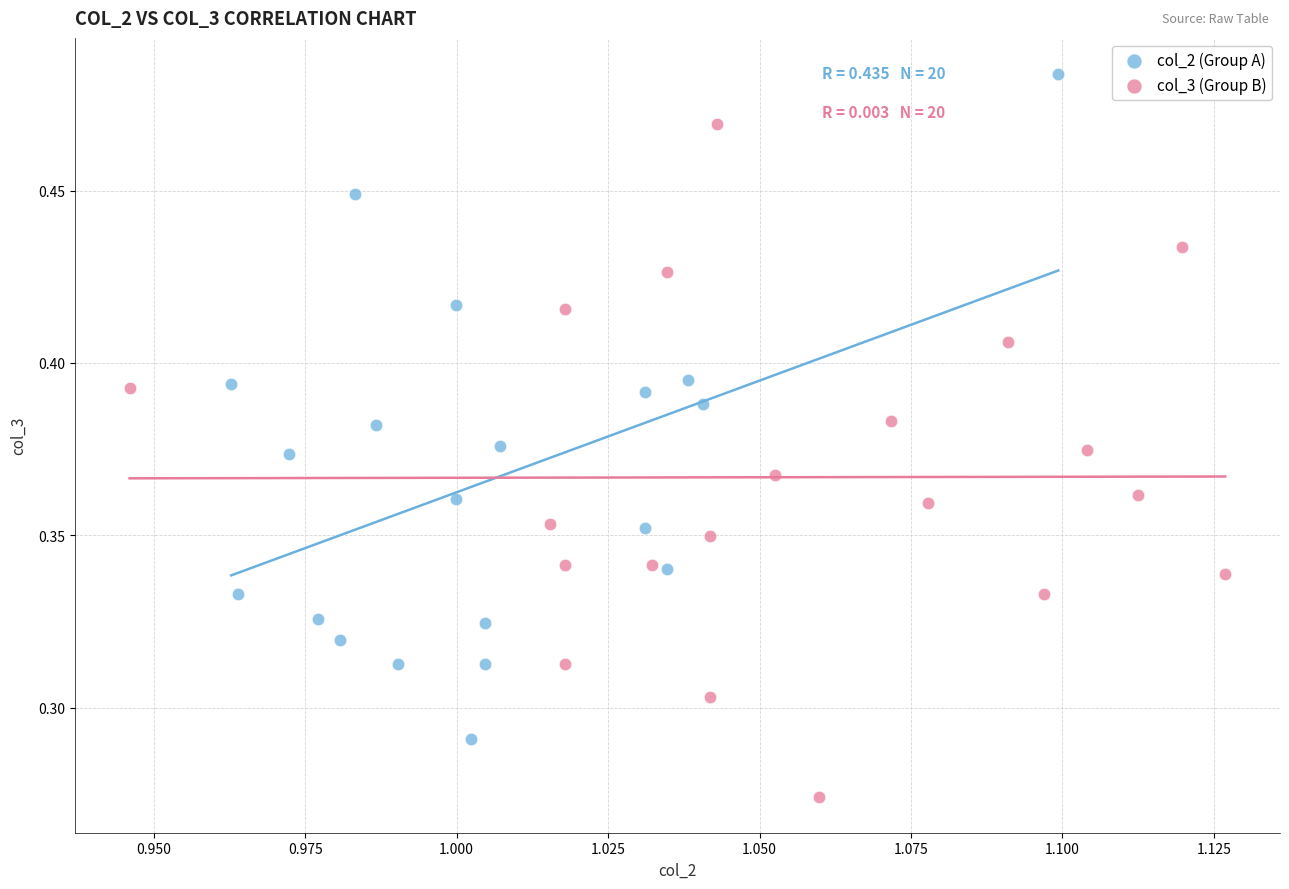

Which series contains the lowest Y value?

col_3 (Group B)